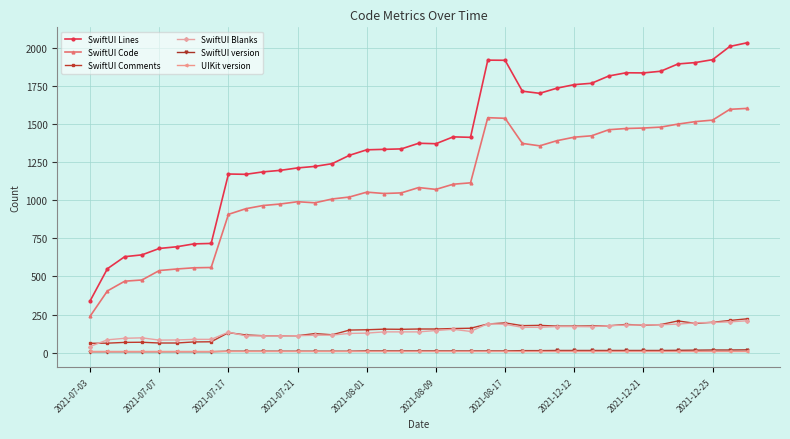

Which series has the largest total across all categories?

SwiftUI Lines